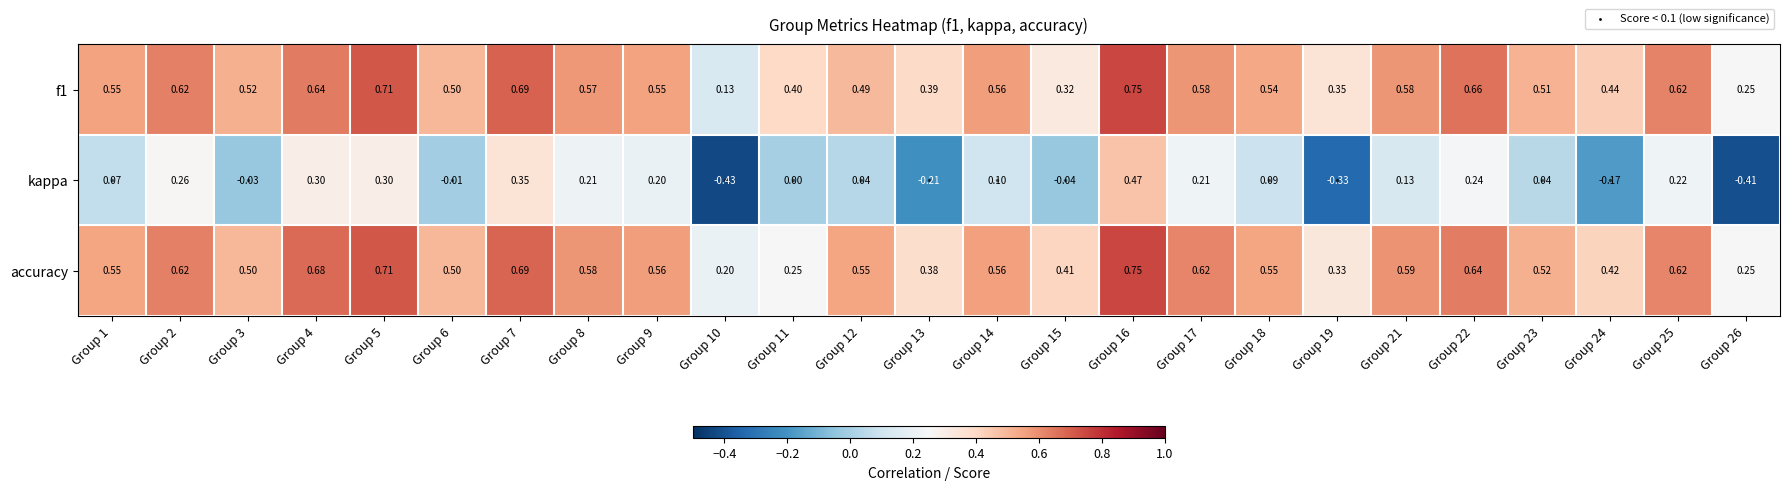

Between Group 1 and Group 13, which series saw the biggest shift?

kappa